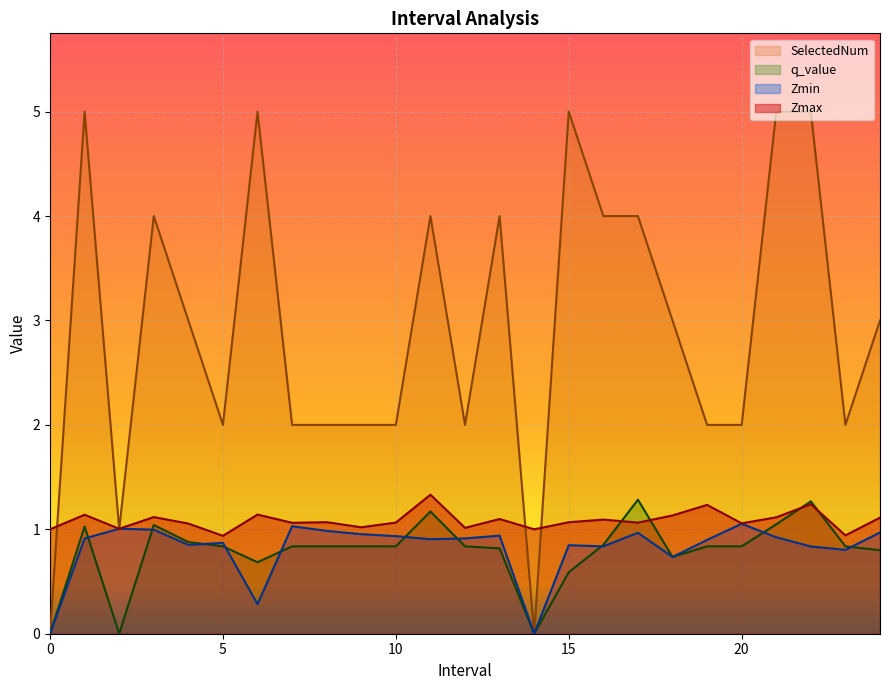

Does the chart display data point markers on the line(s)?

No